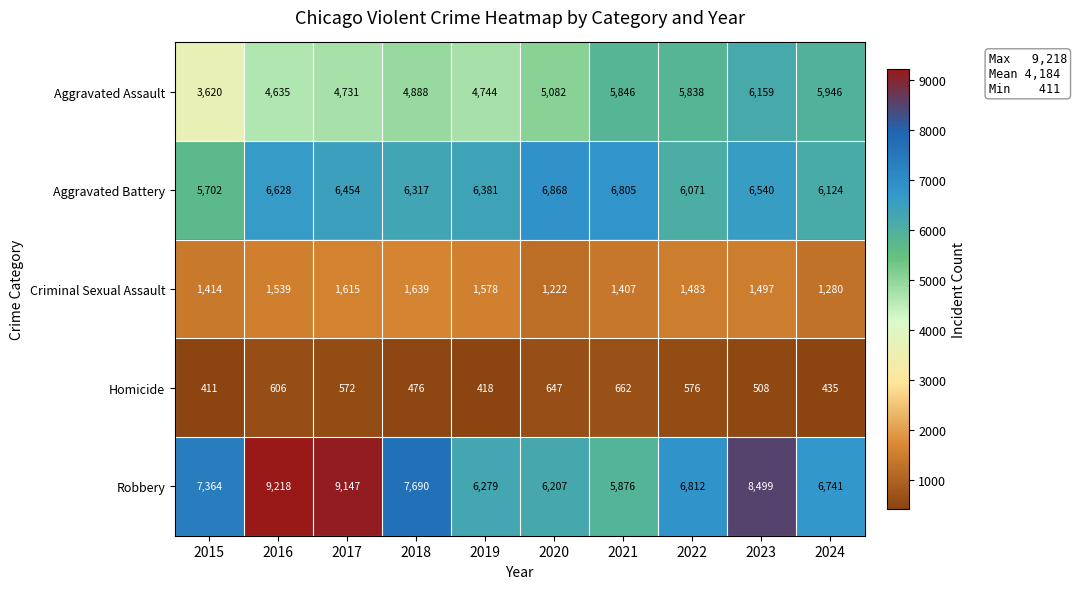

What is the lowest value of the Criminal Sexual Assault series?

1222